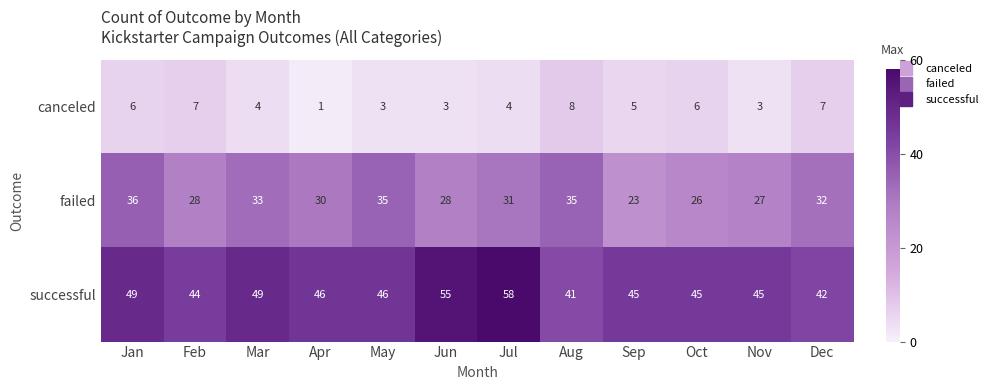

The failed series shows 27 at Nov. True or false?

True